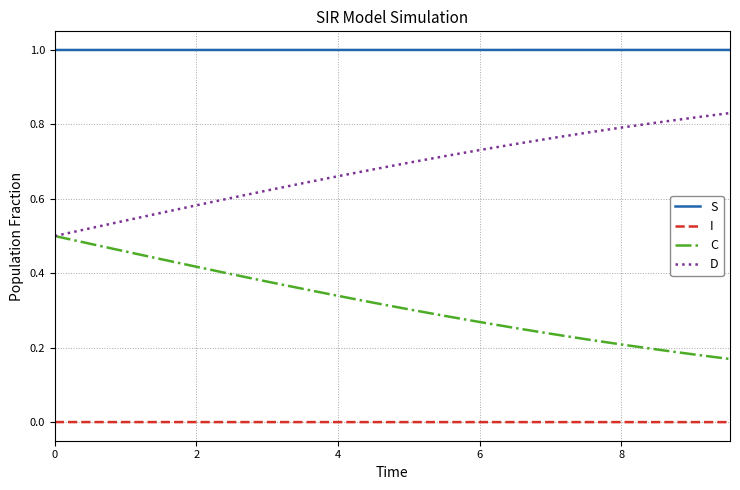

How many D values are between 0 and 1?

20